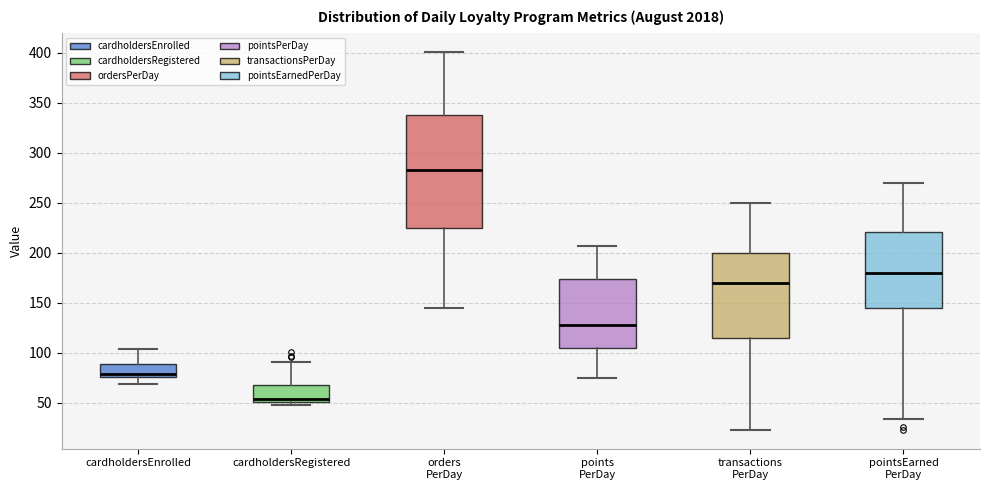

Reading left to right, transcribe this box plot: for each box, give where its median line is, the range the box spans, and where its two whiskers end, as read against the y-axis. The values are not printed on the chart, so give them approximately, as read against the axis.

cardholdersEnrolled: median 80, box 75 to 90, whiskers 70 to 105
cardholdersRegistered: median 55, box 50 to 70, whiskers 50 (just below the box's lower edge) to 90
orders PerDay: median 285, box 225 to 340, whiskers 145 to 400
points PerDay: median 130, box 105 to 175, whiskers 75 to 205
transactions PerDay: median 170, box 115 to 200, whiskers 25 to 250
pointsEarned PerDay: median 180, box 145 to 220, whiskers 35 to 270